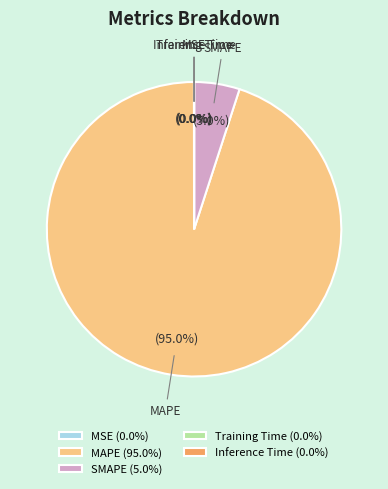

What percentage is the SMAPE slice, to the nearest percent?

5%